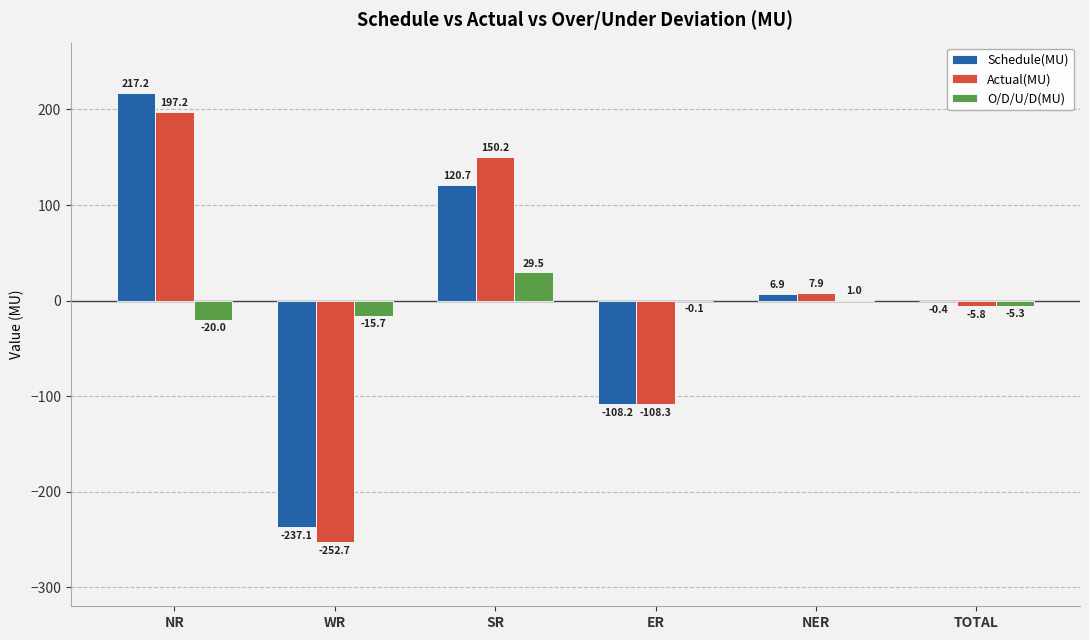

True or false: Actual(MU) has a value of -252.7 at WR.

True